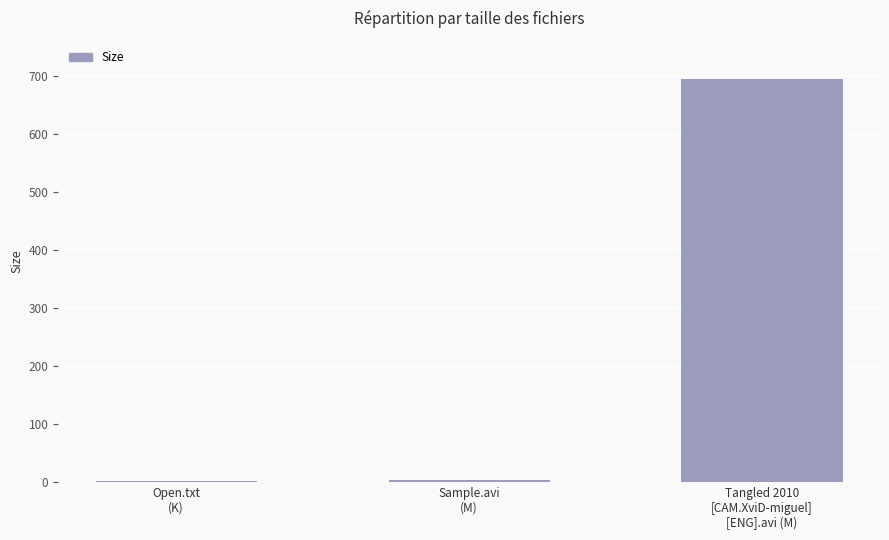

What is the sum of the values at Open.txt
(K) and Tangled 2010
[CAM.XviD-miguel]
[ENG].avi (M)?

696.2